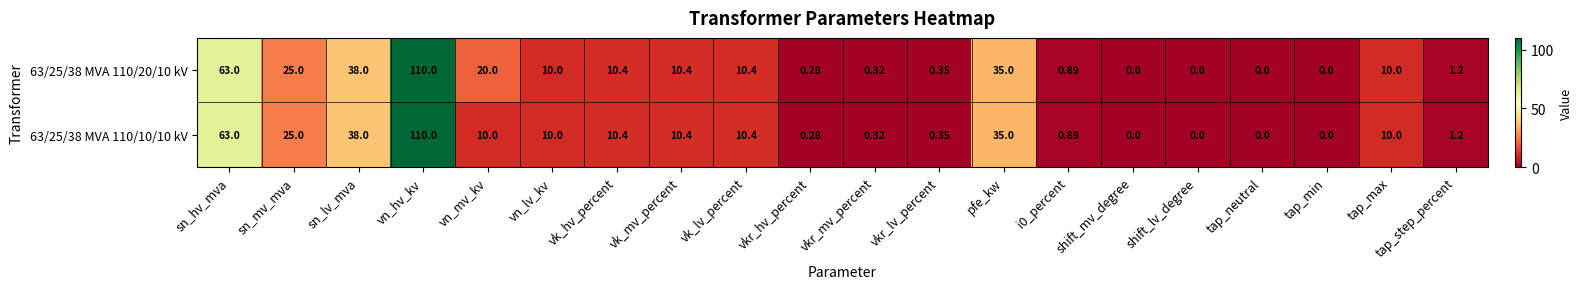

Which series has the largest total across all categories?

63/25/38 MVA 110/20/10 kV